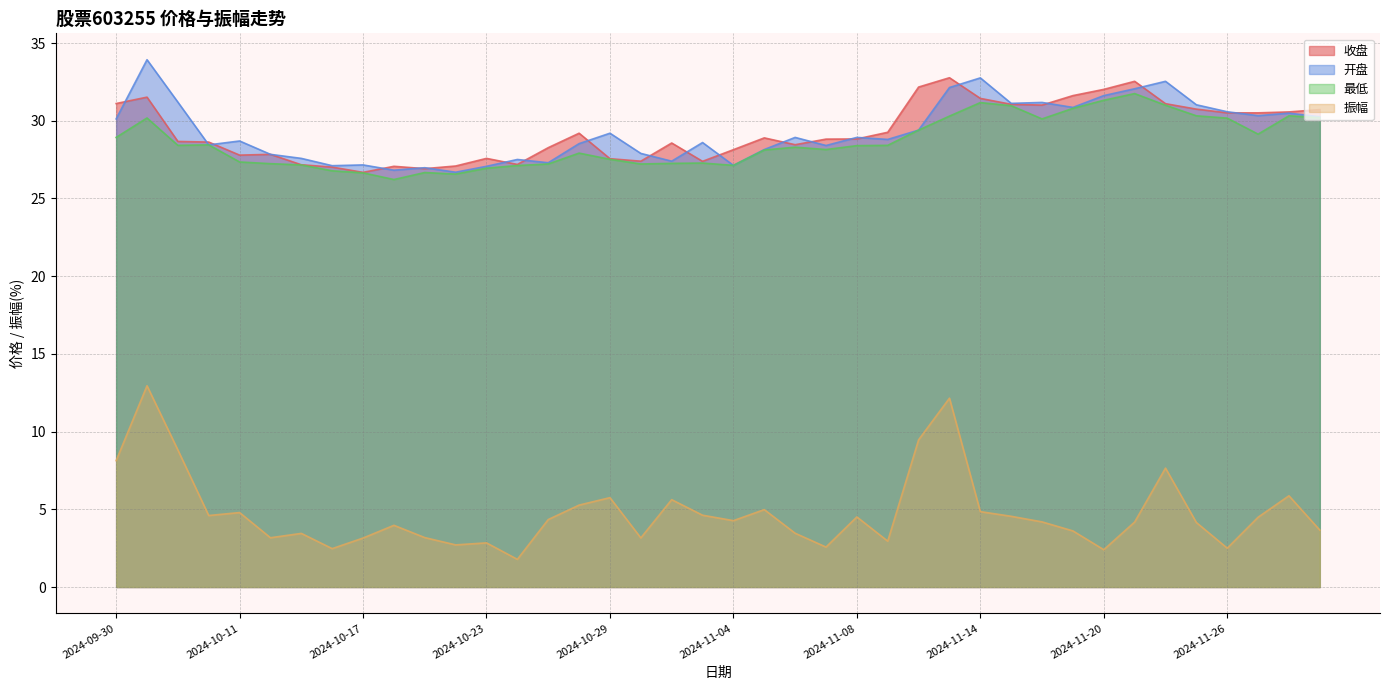

What is the highest value of the 最低 series?

31.8